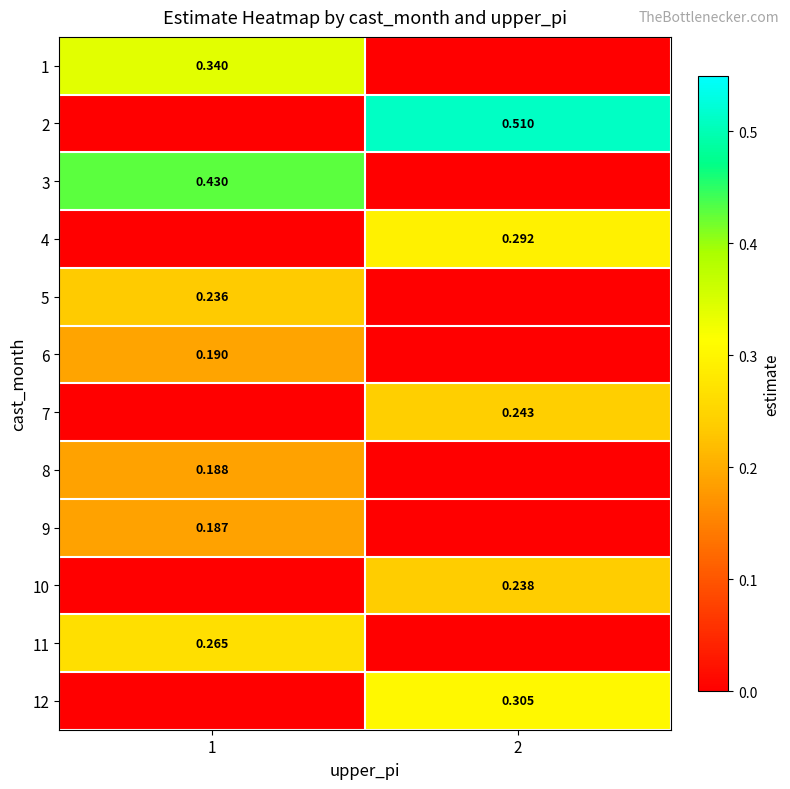

Rank the series by their maximum value, from highest to lowest.

2, 3, 1, 12, 4, 11, 7, 10, 5, 6, 8, 9